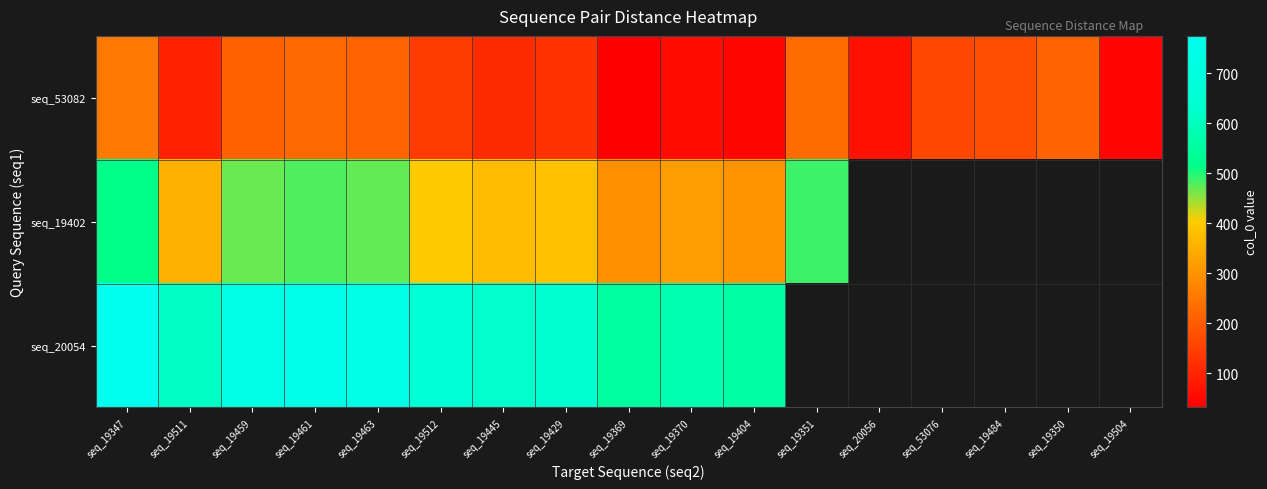

What is the total value across all series at seq_19429?

1155.0